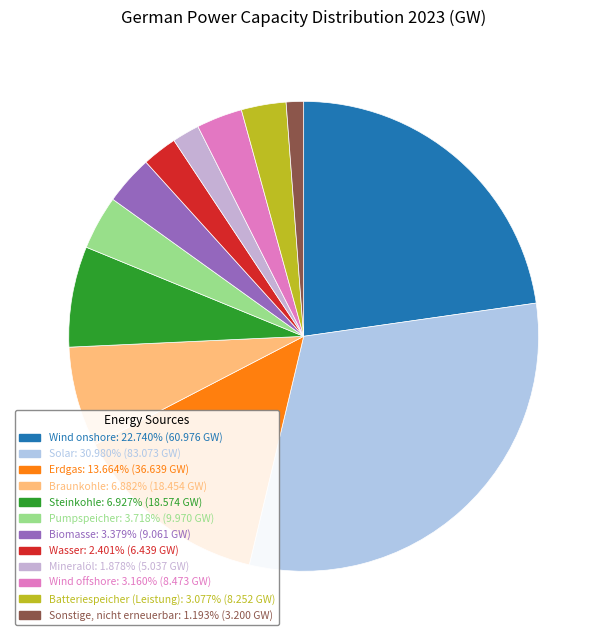

Is the sum of Wasser and Erdgas greater than half?

No